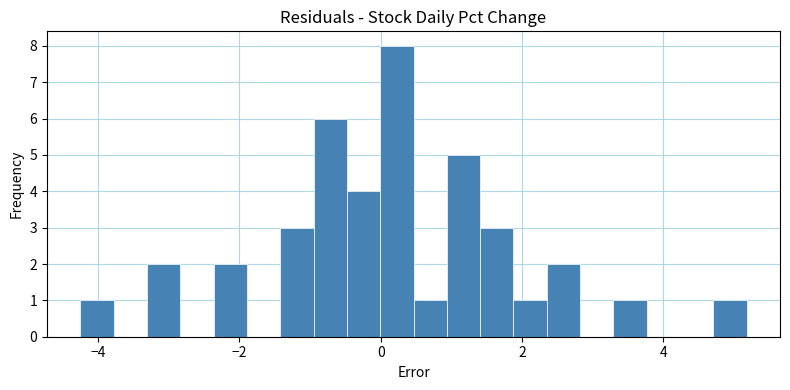

Read against the x-axis, roughly where is the centre of the tallest bar?

0.2